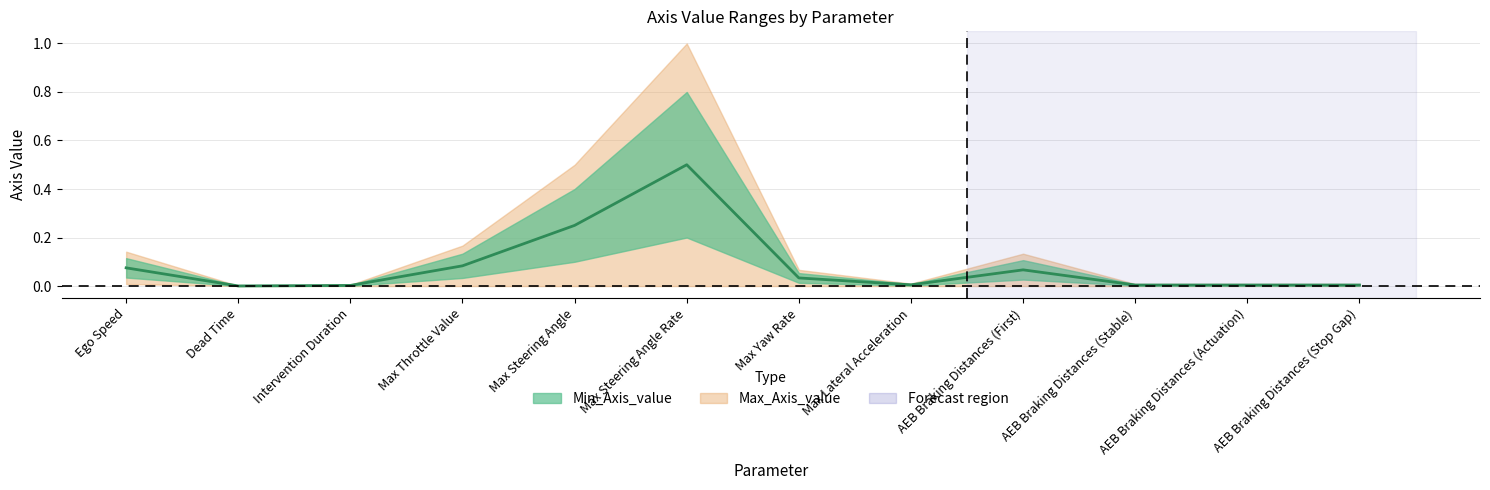

How many interior local valleys (lower than both neighbors) does the data have?

2